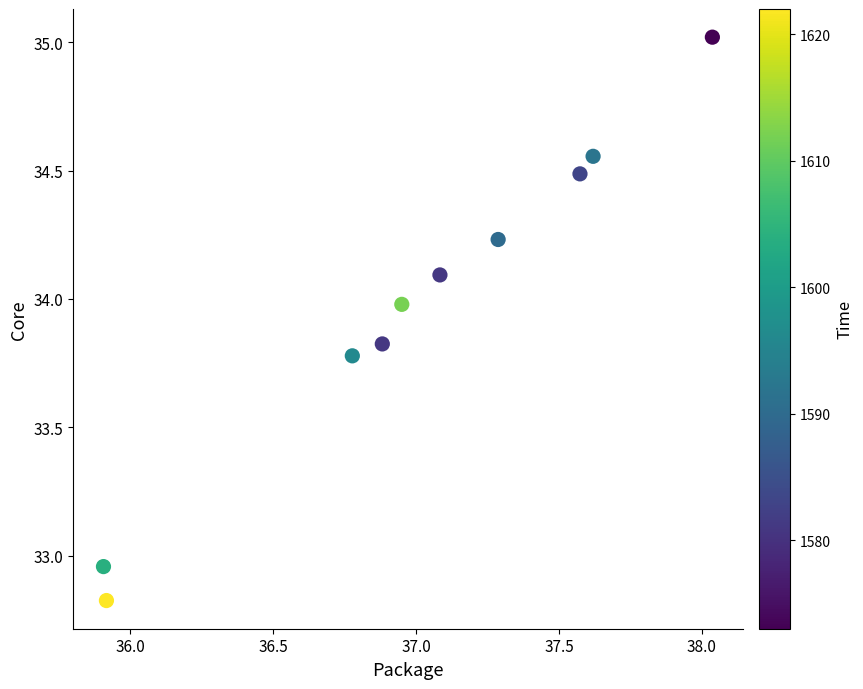

What is the average X value?

37.0